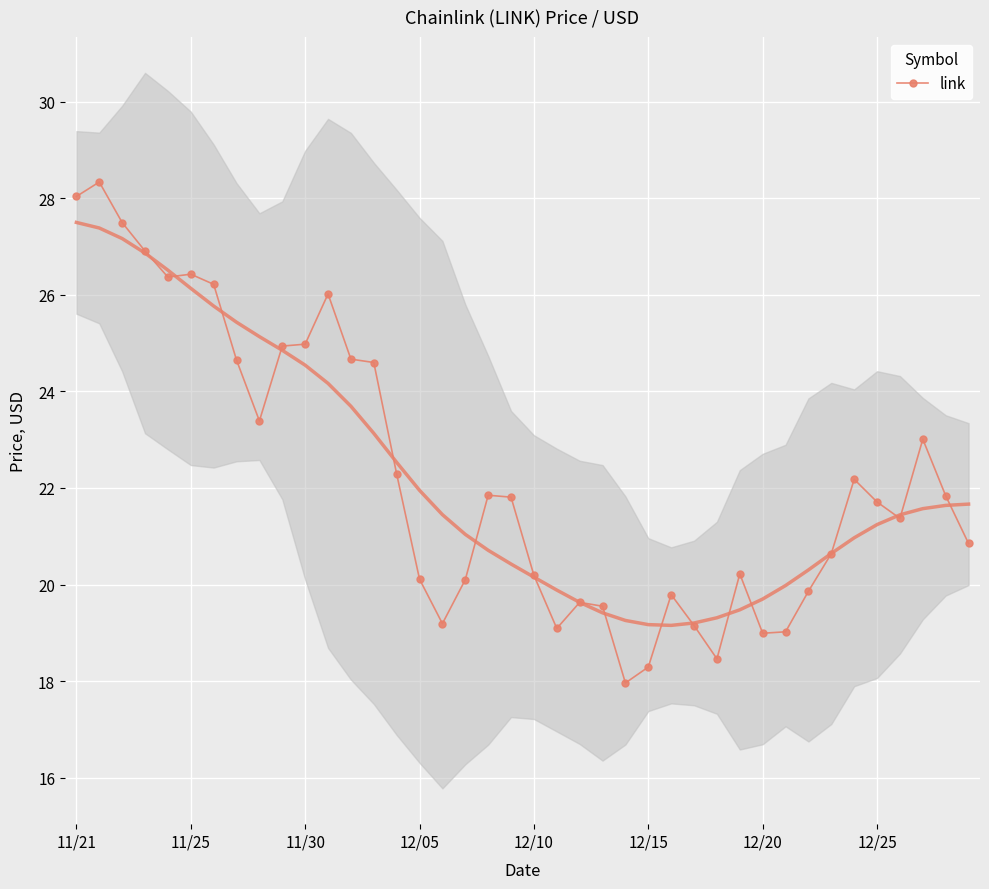

True or false: the data has more than 2 interior local peaks.

True